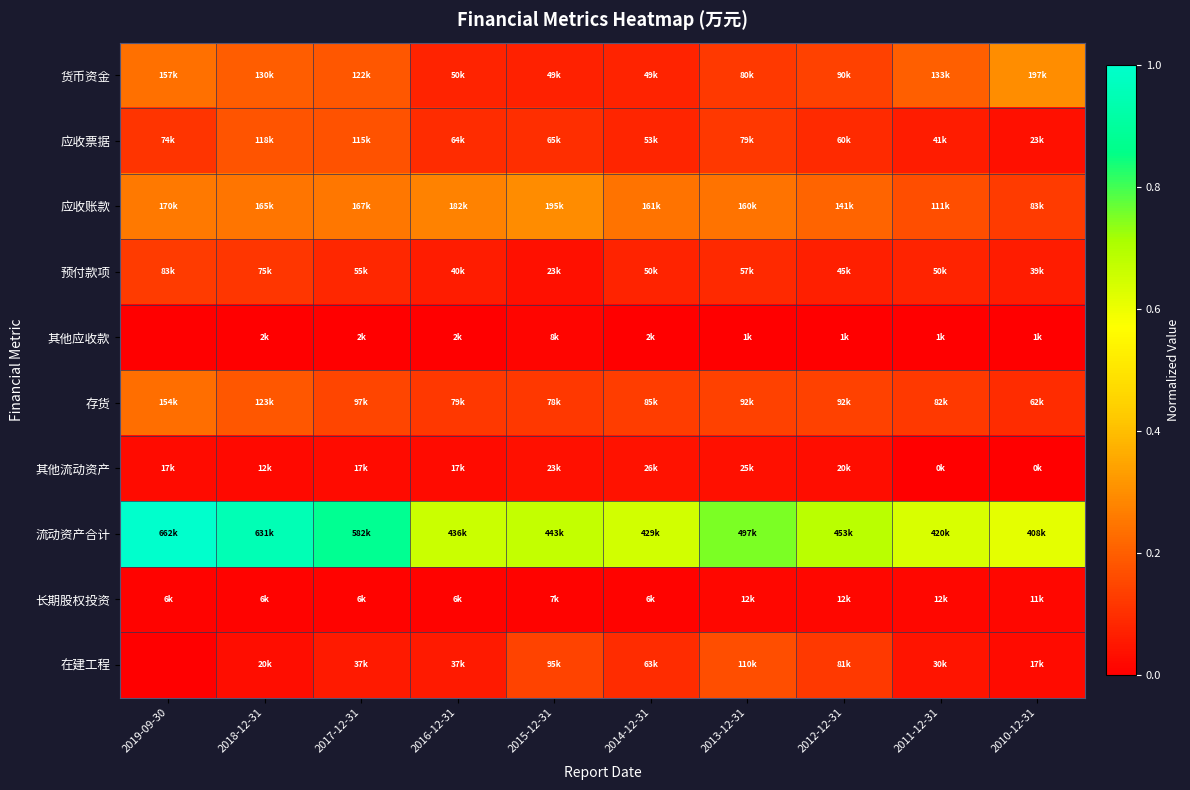

Reading right to left, extract all data points from this chart.

货币资金: 2010-12-31=0.3	2011-12-31=0.2	2012-12-31=0.1	2013-12-31=0.1	2014-12-31=0.1	2015-12-31=0.1	2016-12-31=0.1	2017-12-31=0.2	2018-12-31=0.2	2019-09-30=0.2
应收票据: 2010-12-31=0.0	2011-12-31=0.1	2012-12-31=0.1	2013-12-31=0.1	2014-12-31=0.1	2015-12-31=0.1	2016-12-31=0.1	2017-12-31=0.2	2018-12-31=0.2	2019-09-30=0.1
应收账款: 2010-12-31=0.1	2011-12-31=0.2	2012-12-31=0.2	2013-12-31=0.2	2014-12-31=0.2	2015-12-31=0.3	2016-12-31=0.3	2017-12-31=0.3	2018-12-31=0.2	2019-09-30=0.3
预付款项: 2010-12-31=0.1	2011-12-31=0.1	2012-12-31=0.1	2013-12-31=0.1	2014-12-31=0.1	2015-12-31=0.0	2016-12-31=0.1	2017-12-31=0.1	2018-12-31=0.1	2019-09-30=0.1
其他应收款: 2010-12-31=0.0	2011-12-31=0.0	2012-12-31=0.0	2013-12-31=0.0	2014-12-31=0.0	2015-12-31=0.0	2016-12-31=0.0	2017-12-31=0.0	2018-12-31=0.0	2019-09-30=0.0
存货: 2010-12-31=0.1	2011-12-31=0.1	2012-12-31=0.1	2013-12-31=0.1	2014-12-31=0.1	2015-12-31=0.1	2016-12-31=0.1	2017-12-31=0.1	2018-12-31=0.2	2019-09-30=0.2
其他流动资产: 2010-12-31=0.0	2011-12-31=0.0	2012-12-31=0.0	2013-12-31=0.0	2014-12-31=0.0	2015-12-31=0.0	2016-12-31=0.0	2017-12-31=0.0	2018-12-31=0.0	2019-09-30=0.0
流动资产合计: 2010-12-31=0.6	2011-12-31=0.6	2012-12-31=0.7	2013-12-31=0.8	2014-12-31=0.6	2015-12-31=0.7	2016-12-31=0.7	2017-12-31=0.9	2018-12-31=1.0	2019-09-30=1.0
长期股权投资: 2010-12-31=0.0	2011-12-31=0.0	2012-12-31=0.0	2013-12-31=0.0	2014-12-31=0.0	2015-12-31=0.0	2016-12-31=0.0	2017-12-31=0.0	2018-12-31=0.0	2019-09-30=0.0
在建工程: 2010-12-31=0.0	2011-12-31=0.0	2012-12-31=0.1	2013-12-31=0.2	2014-12-31=0.1	2015-12-31=0.1	2016-12-31=0.1	2017-12-31=0.1	2018-12-31=0.0	2019-09-30=0.0